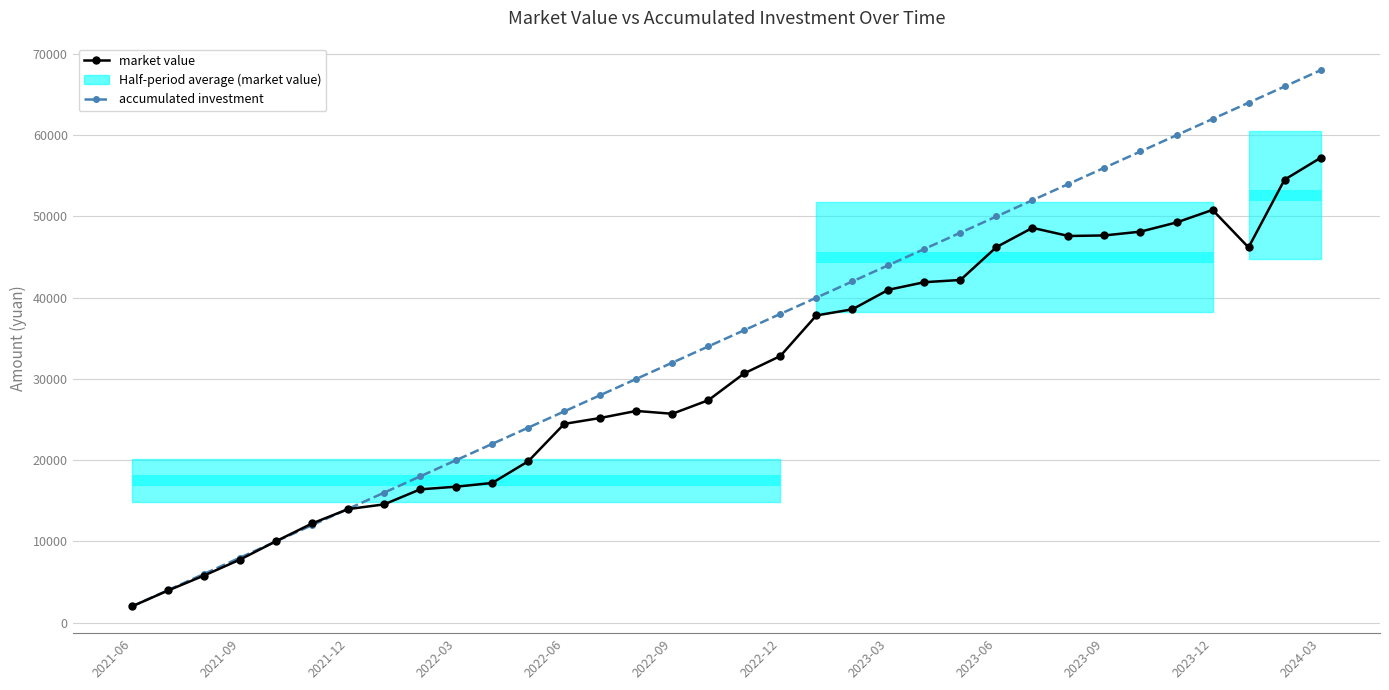

What is the sum of all market value values?

1030412.1